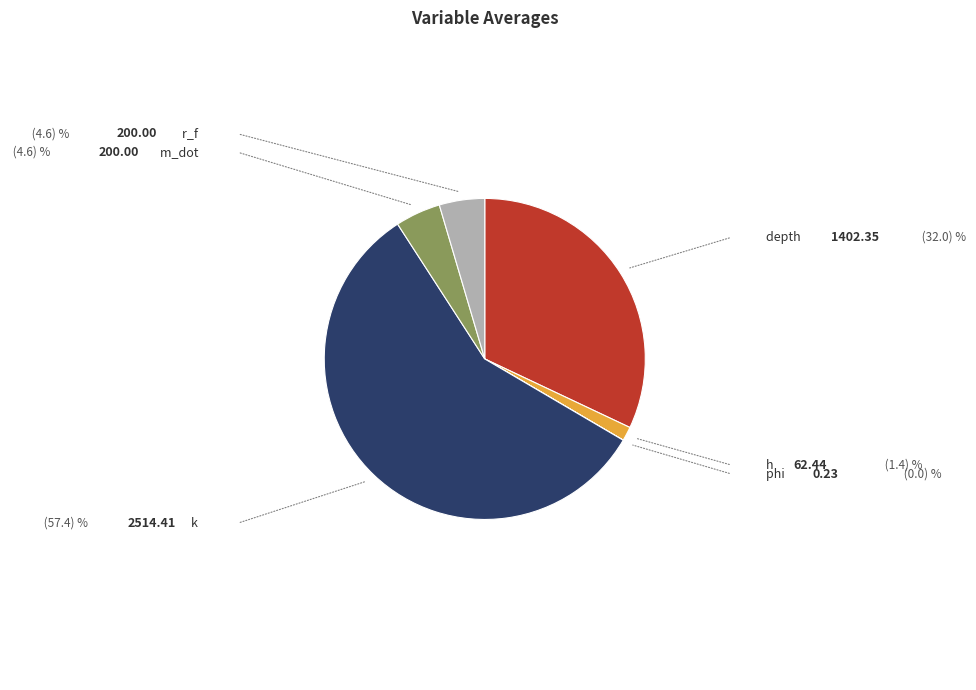

Is there a majority slice in this chart?

Yes